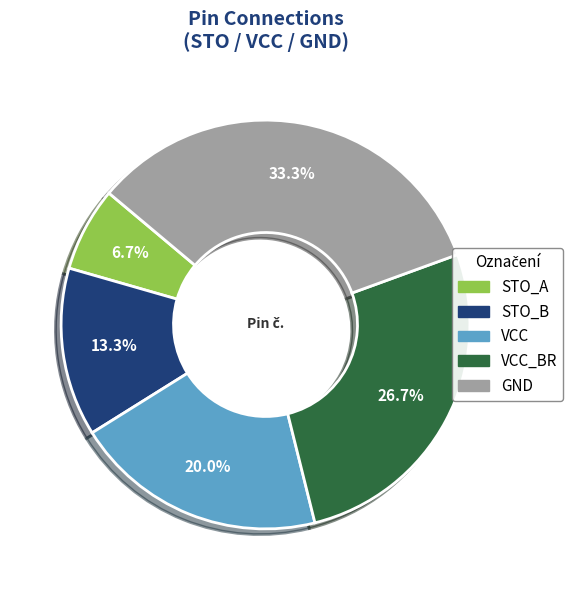

Rank the categories by value from lowest to highest.

STO_A, STO_B, VCC, VCC_BR, GND